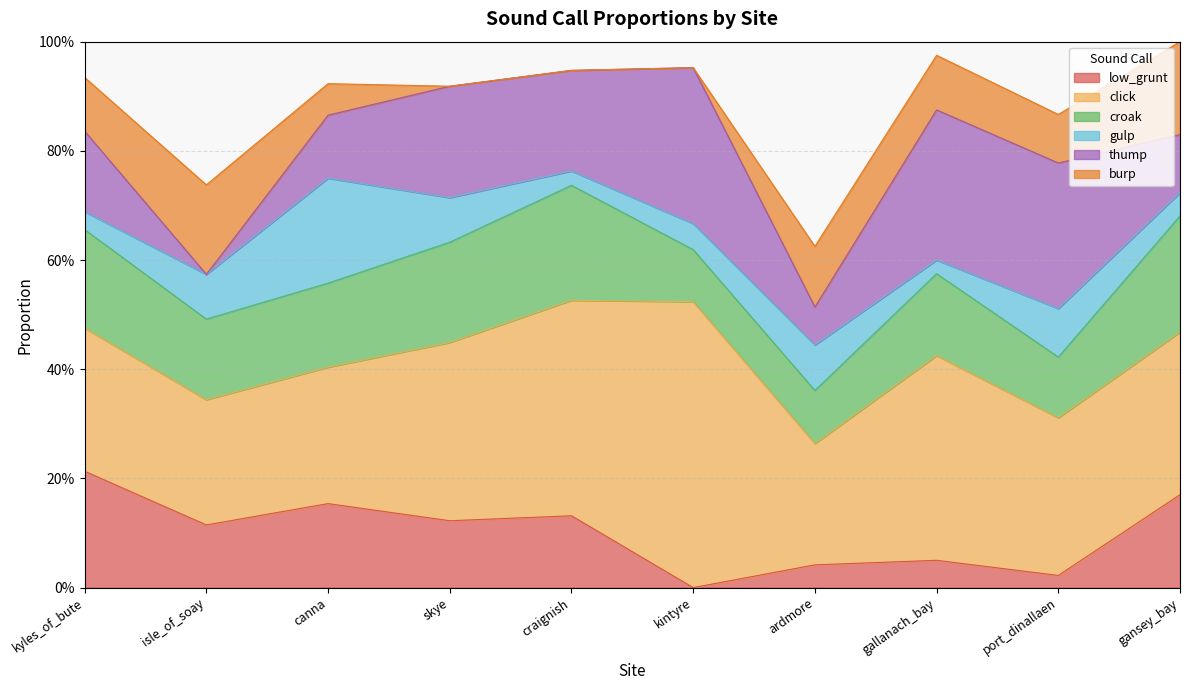

Does the chart display data point markers on the line(s)?

No